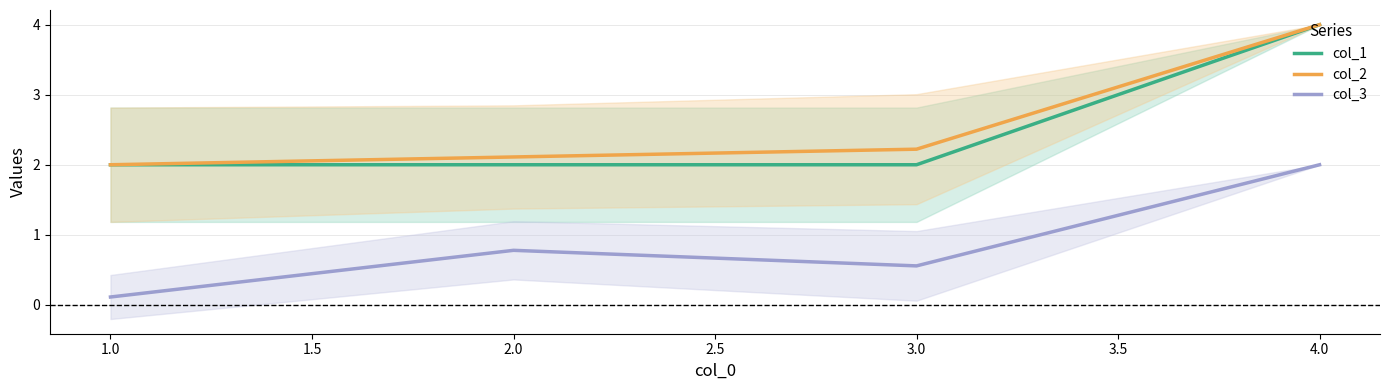

At which category does col_3 reach its first local valley?

3.0